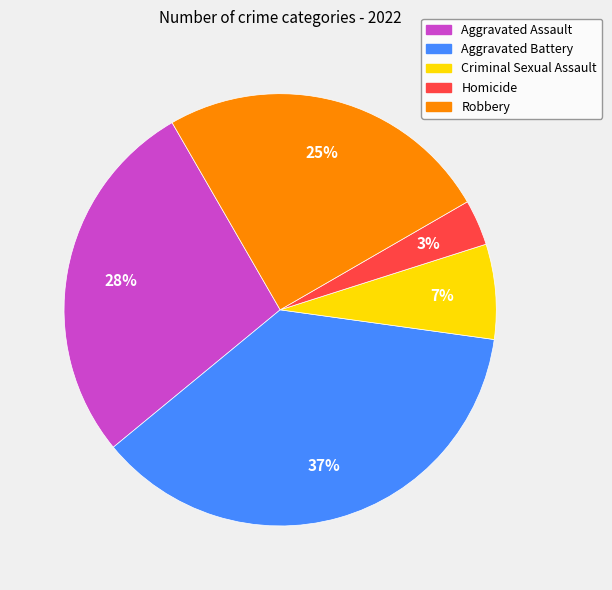

What is the largest slice in the pie chart?

Aggravated Battery